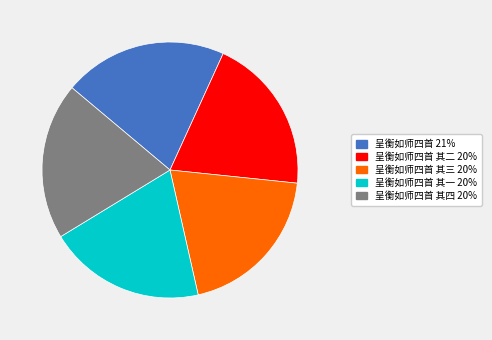

Is there any slice that represents more than half of the pie?

No